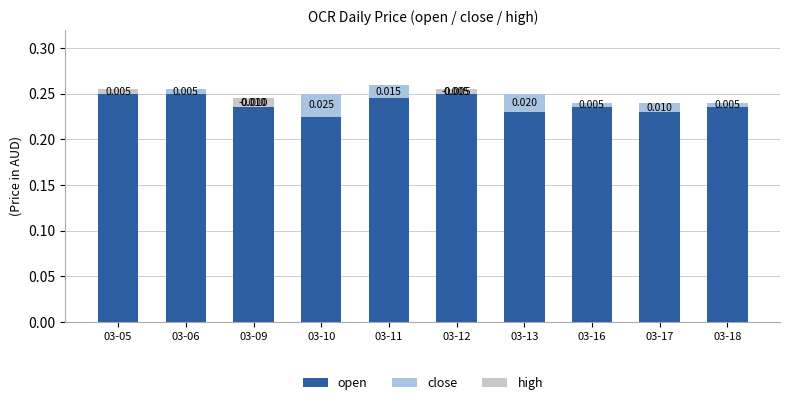

Does the chart contain any negative values?

Yes